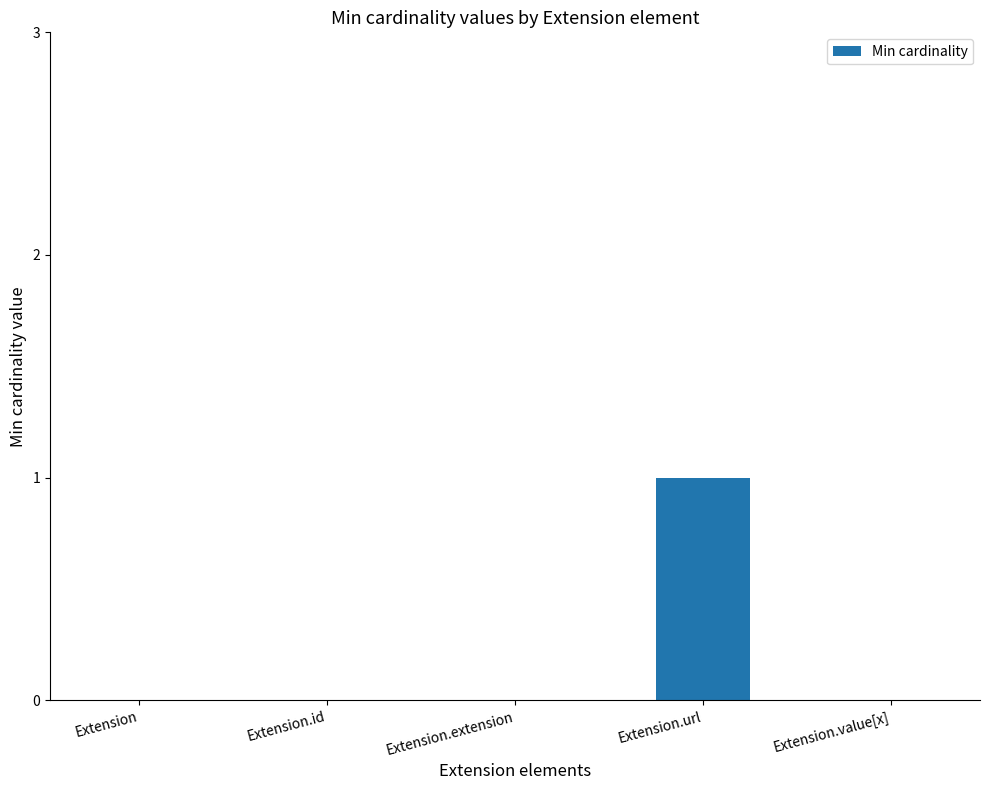

The chart shows a value of 1 at Extension.url. True or false?

True